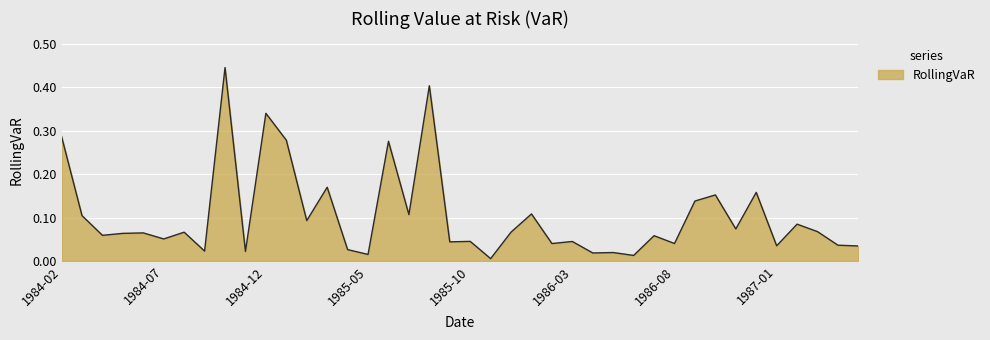

What is the difference between the maximum and minimum values?

0.4